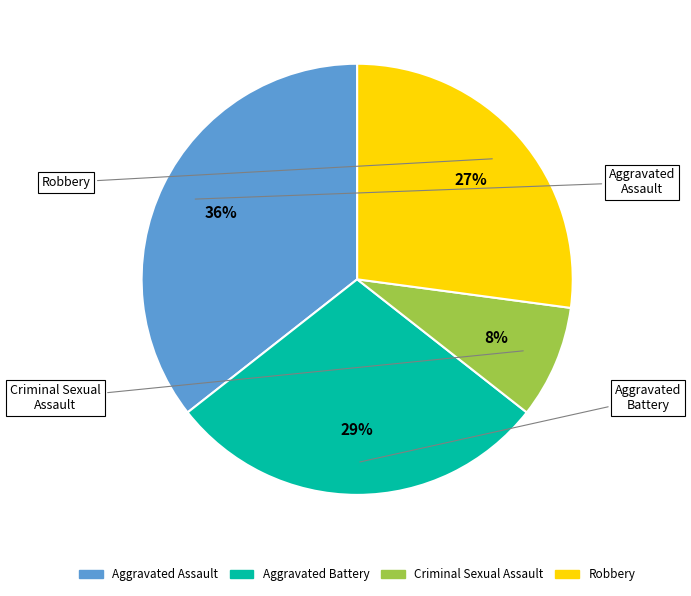

True or false: Aggravated Battery accounts for 29% of the total.

True